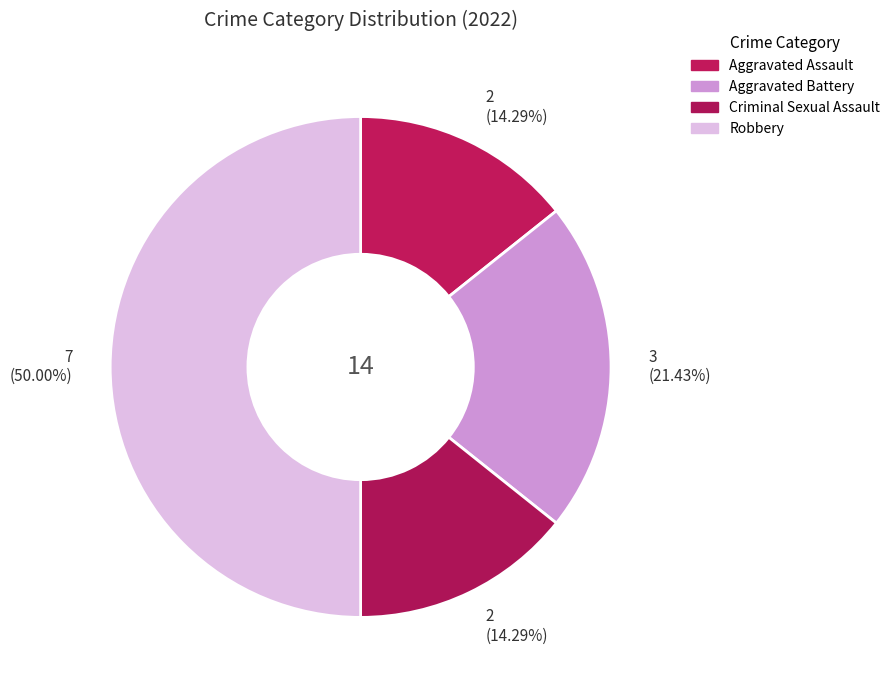

What percentage is the Criminal Sexual Assault slice, to the nearest percent?

14%